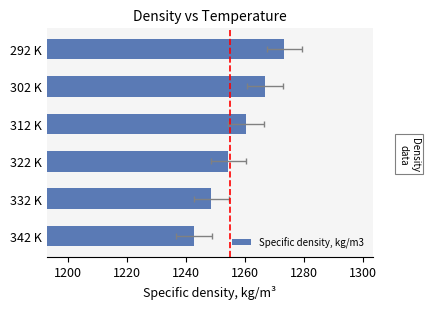

Are the bars horizontal?

Yes